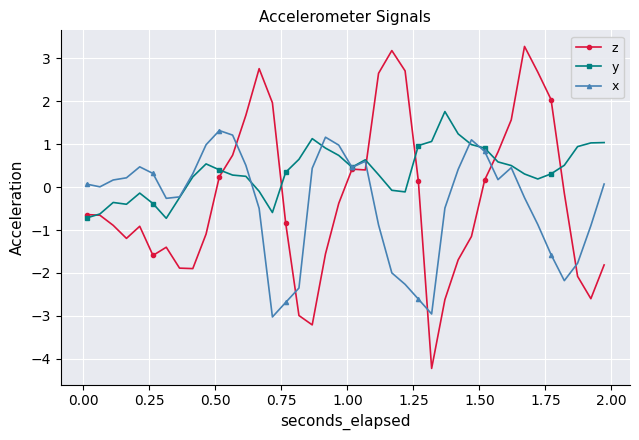

What is the minimum value for x?

-3.0